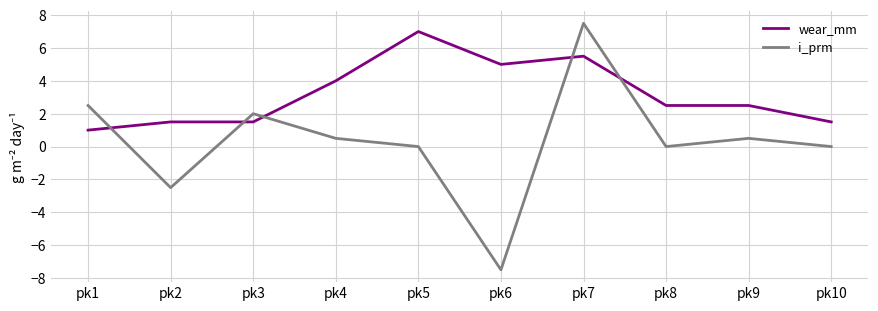

How many lines are shown in the chart?

2